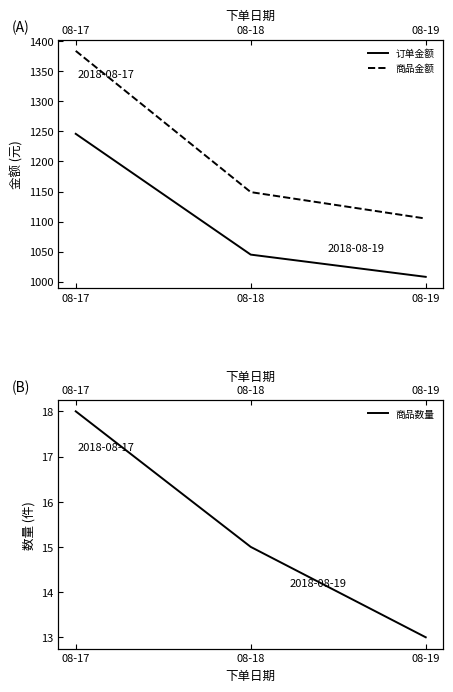

Which series has the widest spread of values?

商品金额